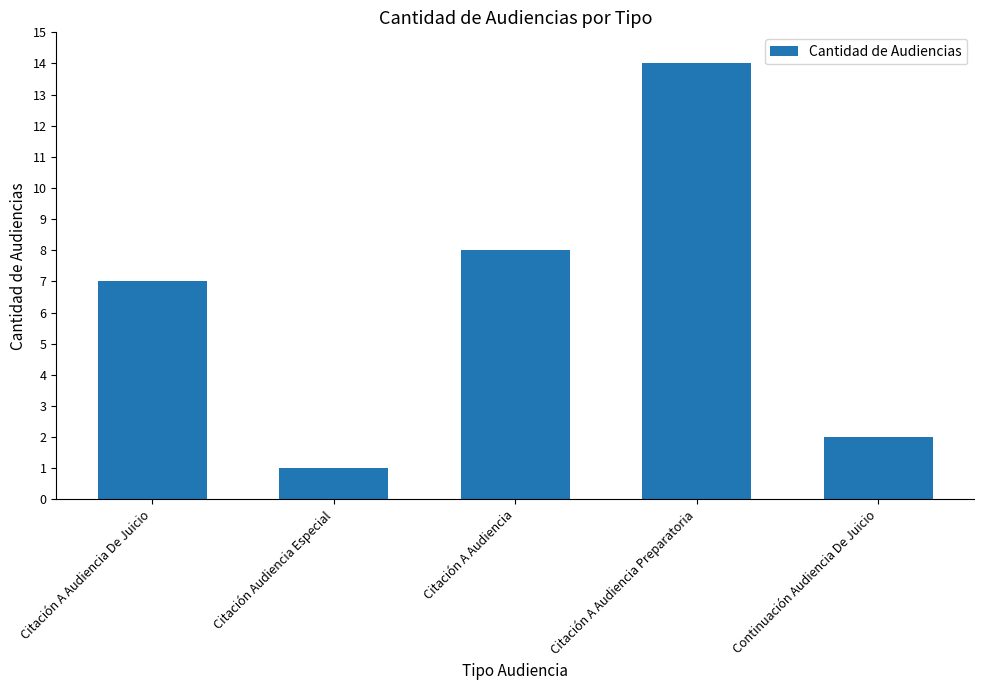

Where is the data nearest to the value 7?

Citación A Audiencia De Juicio